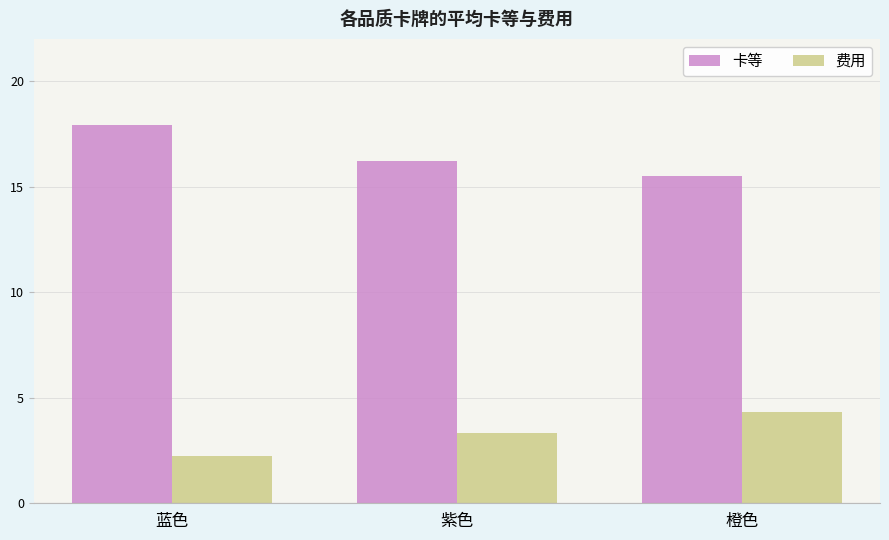

What is the spread (max minus min) of values at 橙色?

11.2